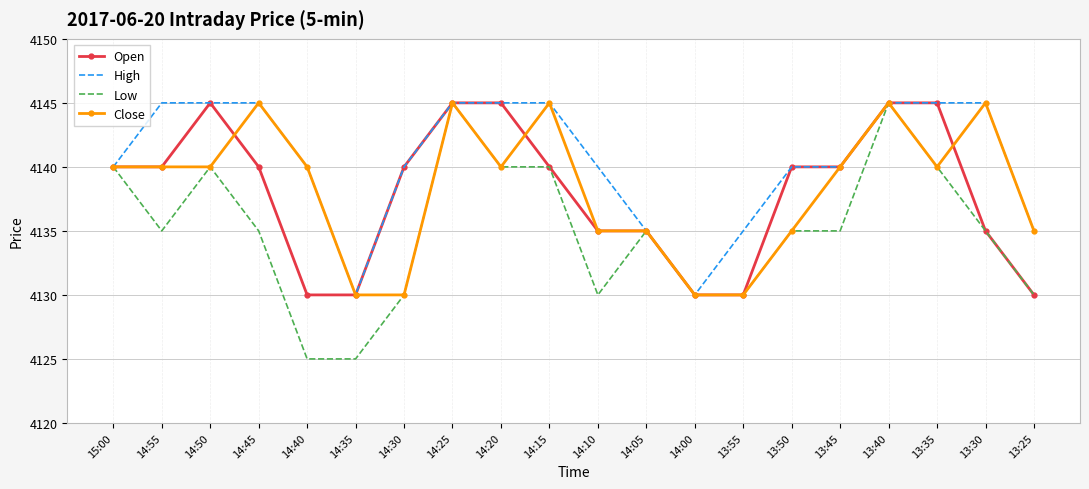

What is the difference between the Open values at 14:35 and 13:40?

15